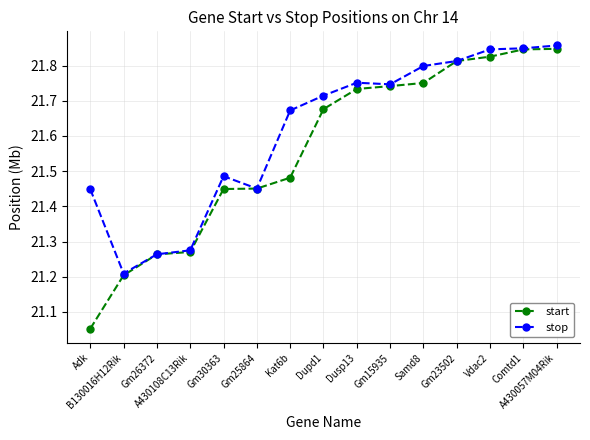

At how many categories does at least one series exceed 21?

15